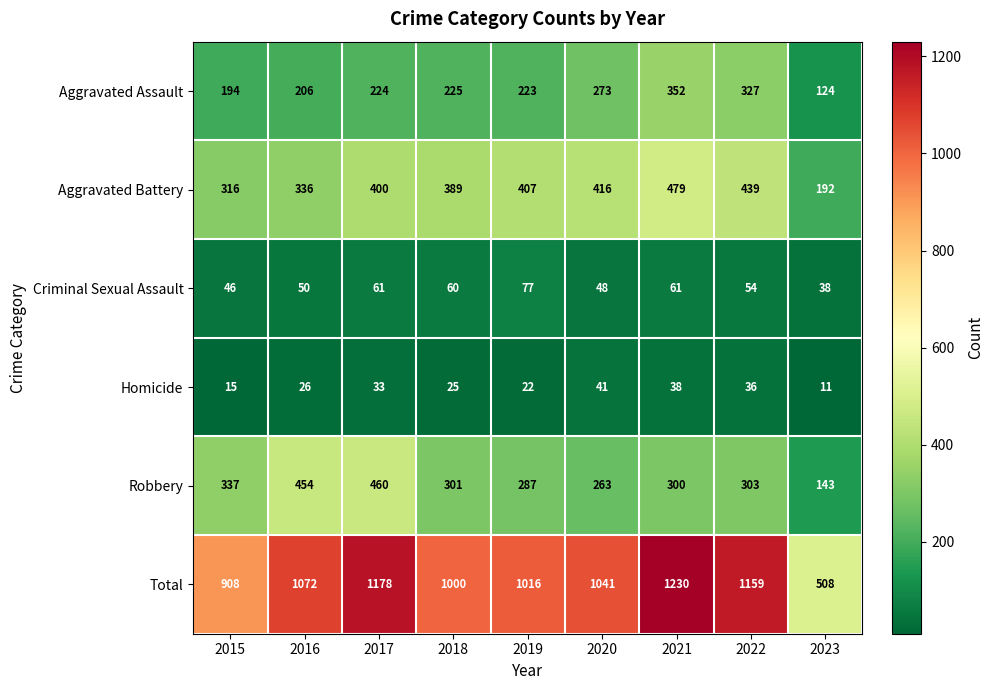

Read the Aggravated Battery value at 2017, to the nearest 10.

400